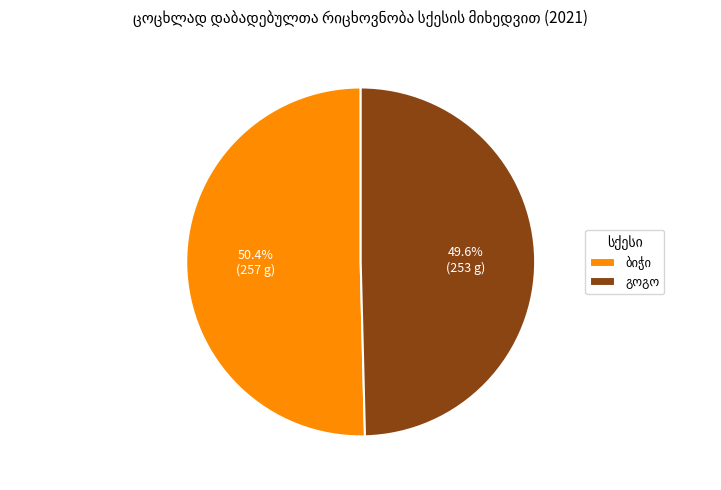

To the nearest percent, what is the average slice percentage?

50%